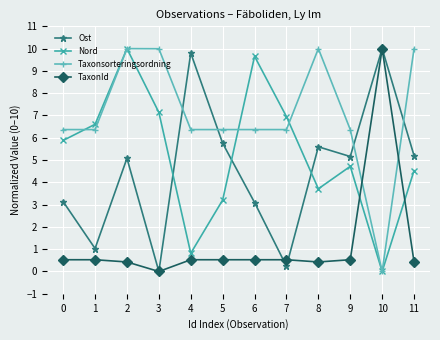

The value of Ost at 6 is 3.1. True or false?

True